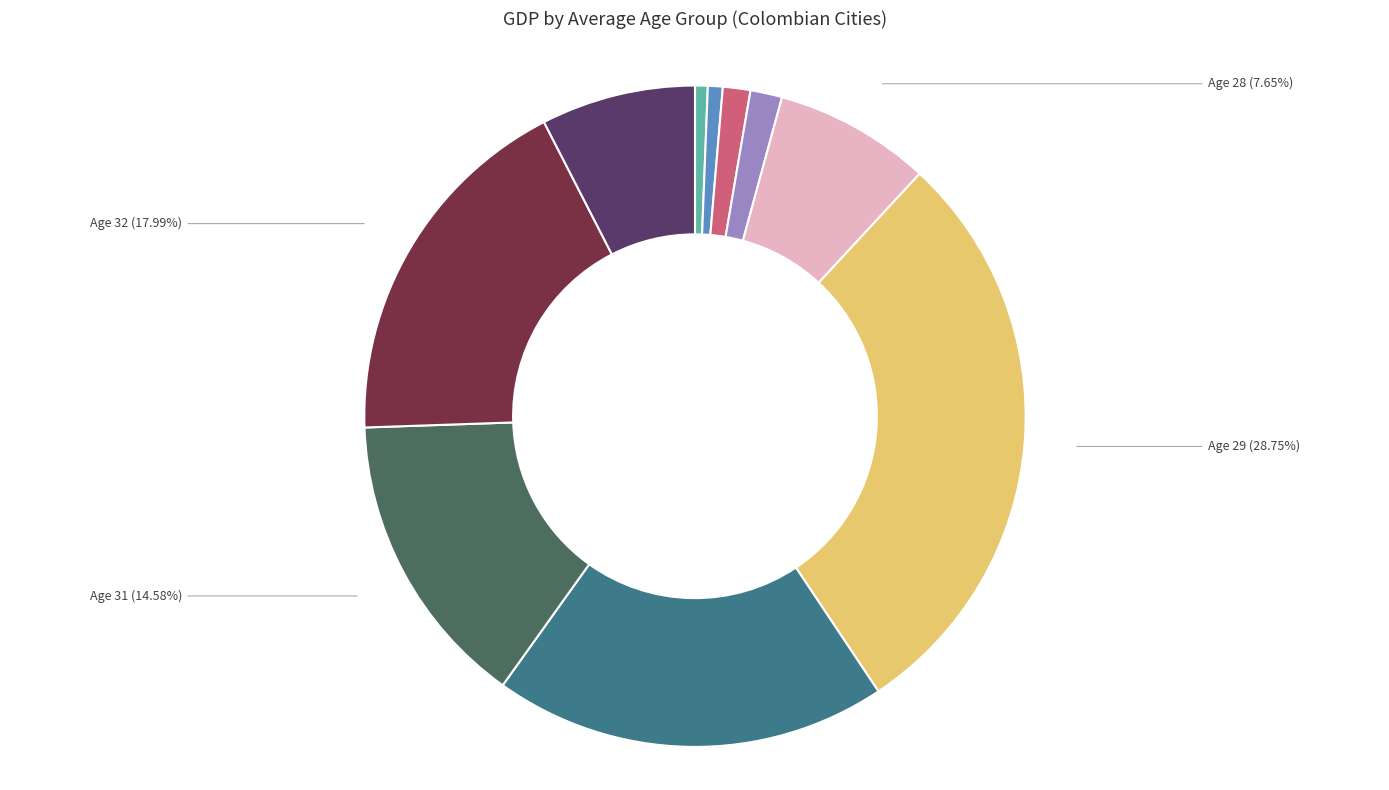

Is there any slice that represents more than half of the pie?

No